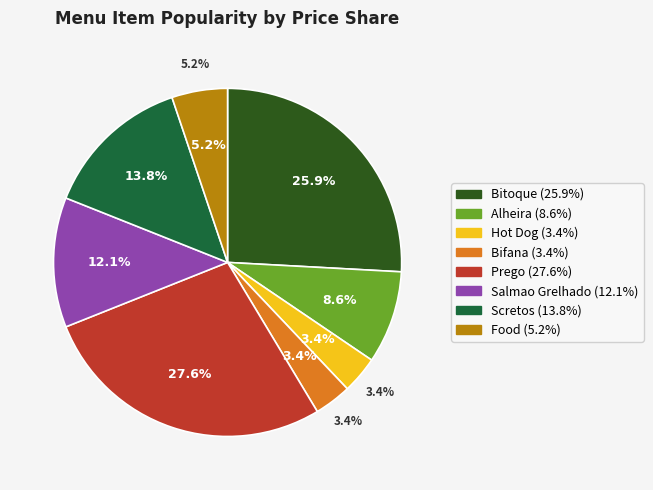

Between Alheira and Scretos, which is larger?

Scretos